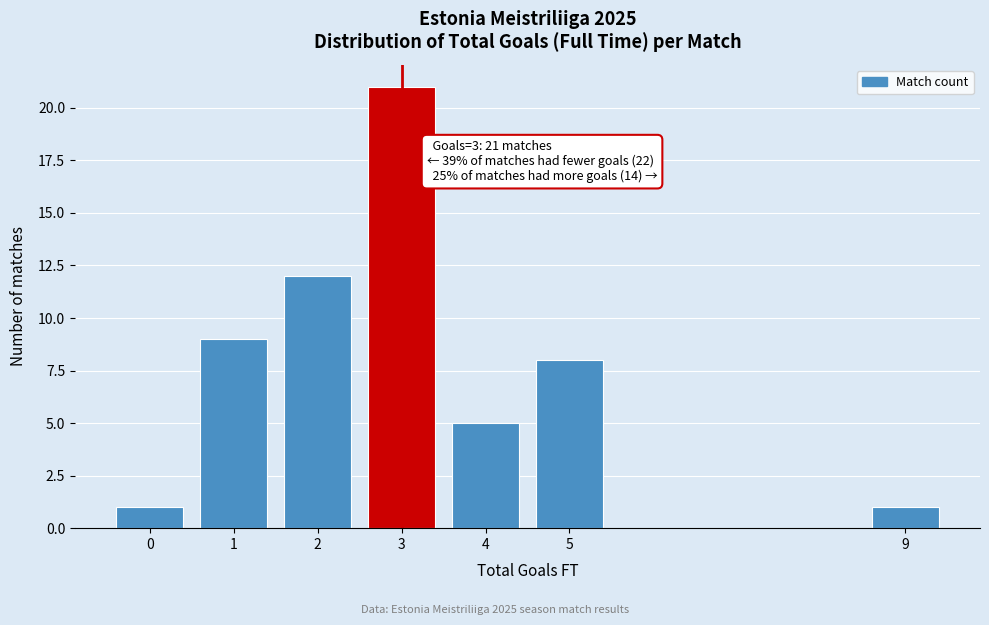

Reading left to right, transcribe all the data shown in this chart.

1	9	12	21	5	8	1